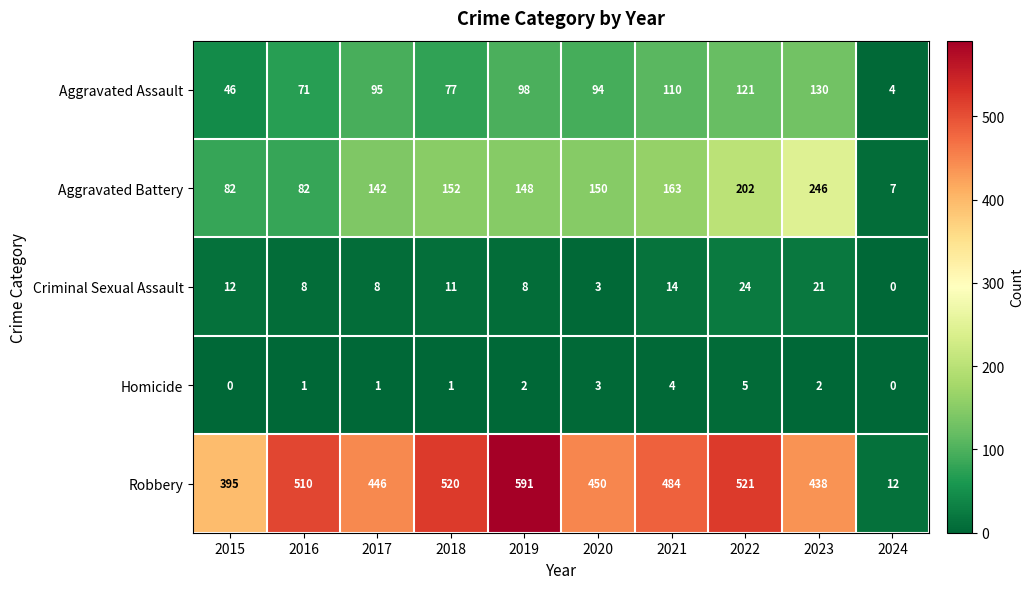

How many categories are shown in the chart?

10